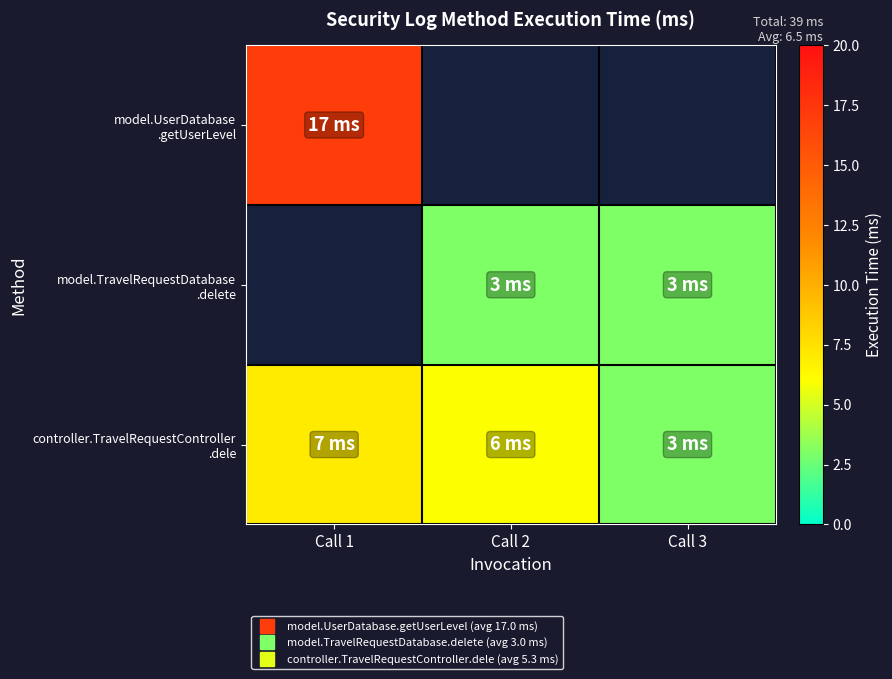

Is the value of model.TravelRequestDatabase .delete at Call 3 greater than the value of controller.TravelRequestController .dele at Call 3?

No